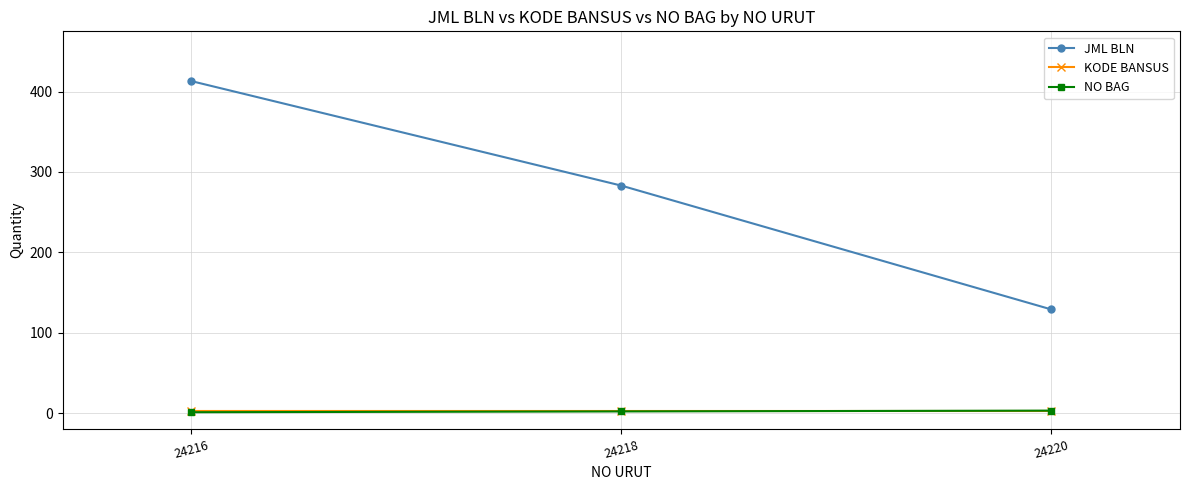

Which series has the widest spread of values?

JML BLN